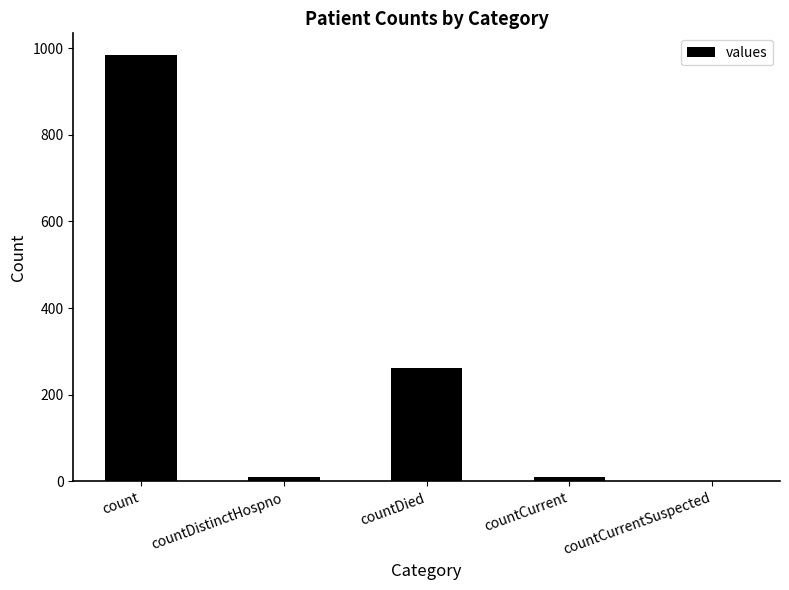

What is the sum of all values?

1267